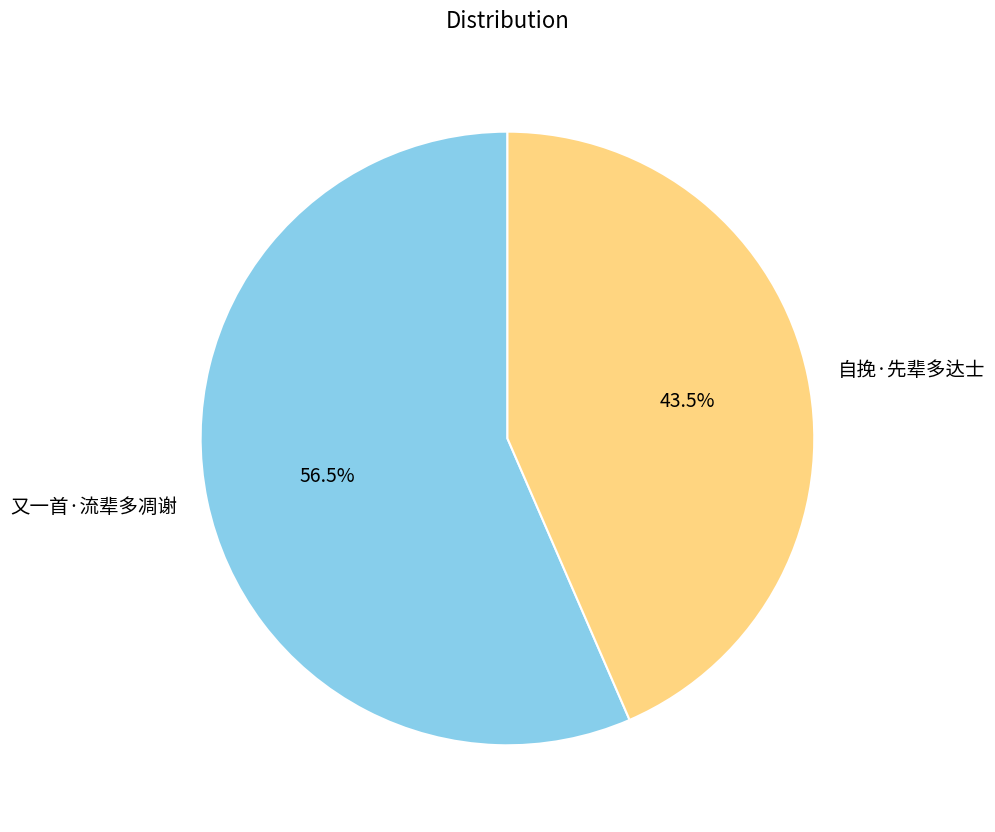

Count the number of slices in the pie.

2